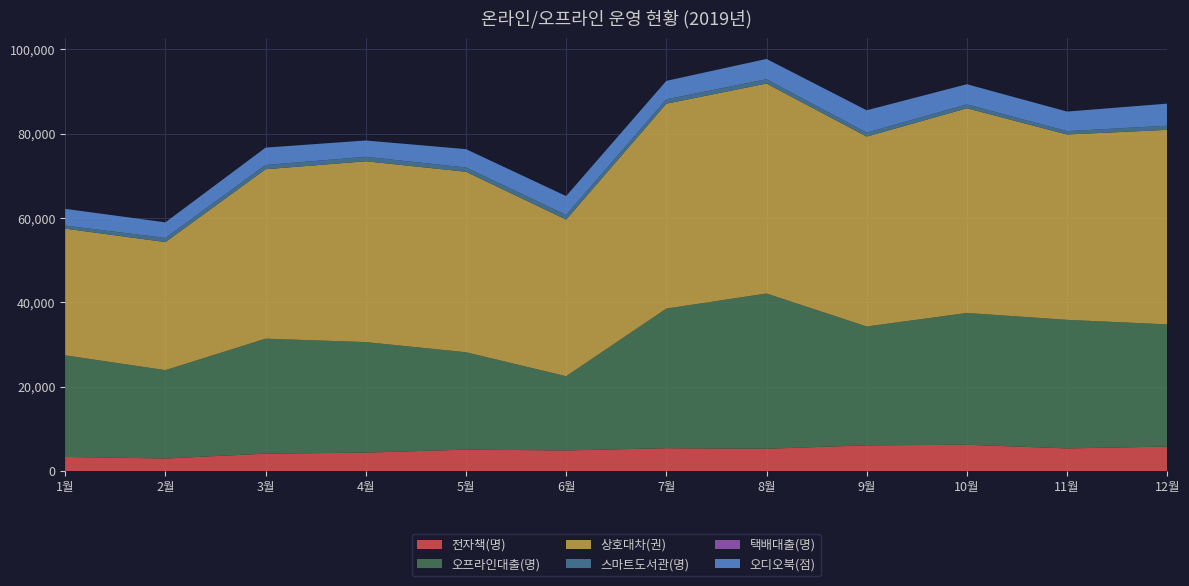

Reading left to right, list all the values displayed in this chart.

전자책(명): 3387	3012	4167	4404	5124	4926	5451	5325	6138	6273	5406	5844
오프라인대출(명): 24074	20945	27244	26200	23076	17589	33088	36794	28165	31230	30466	28957
상호대차(권): 30021	30342	40149	42846	42765	37113	48555	49755	44997	48510	43917	46098
스마트도서관(명): 723	975	1008	1062	1005	1101	1026	1005	924	909	792	990
택배대출(명): 1	2	3	1	3	3	6	6	0	5	1	0
오디오북(점): 3972	3702	4116	3864	4353	4470	4380	4815	5307	4785	4647	5223